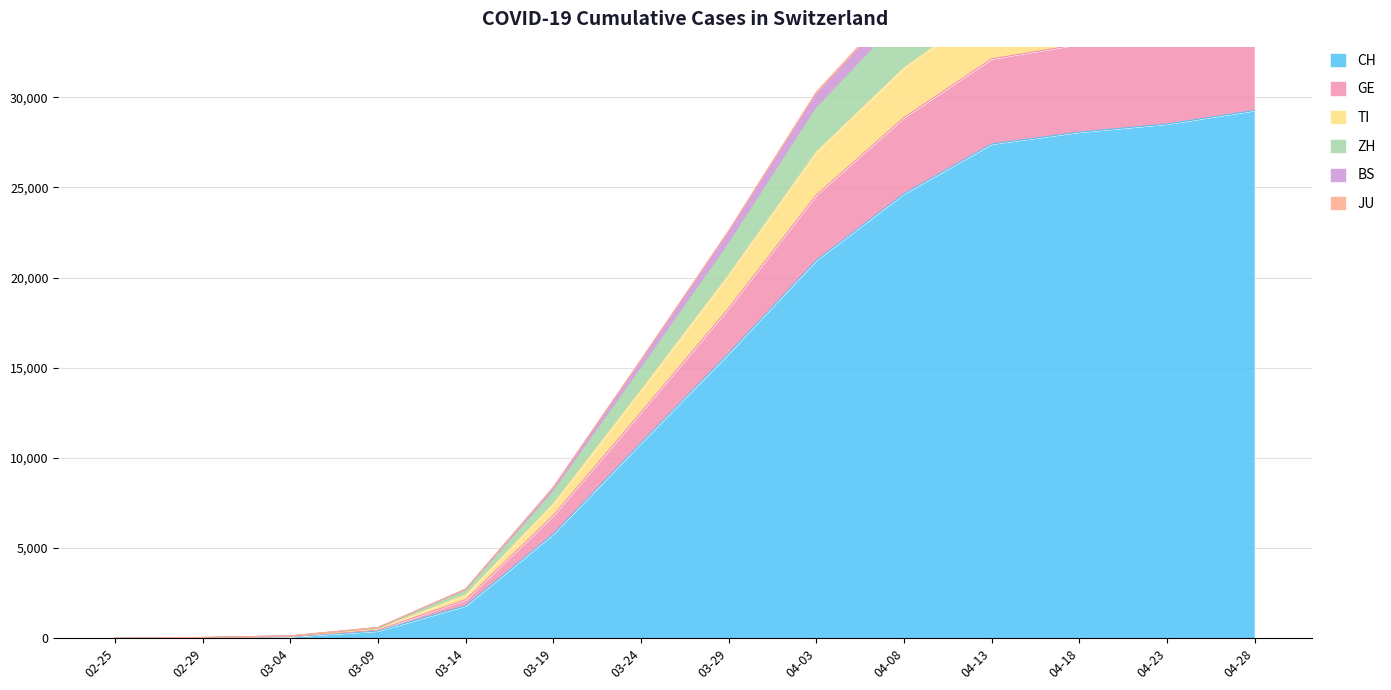

Is it true that BS equals 41067 at 04-23?

True